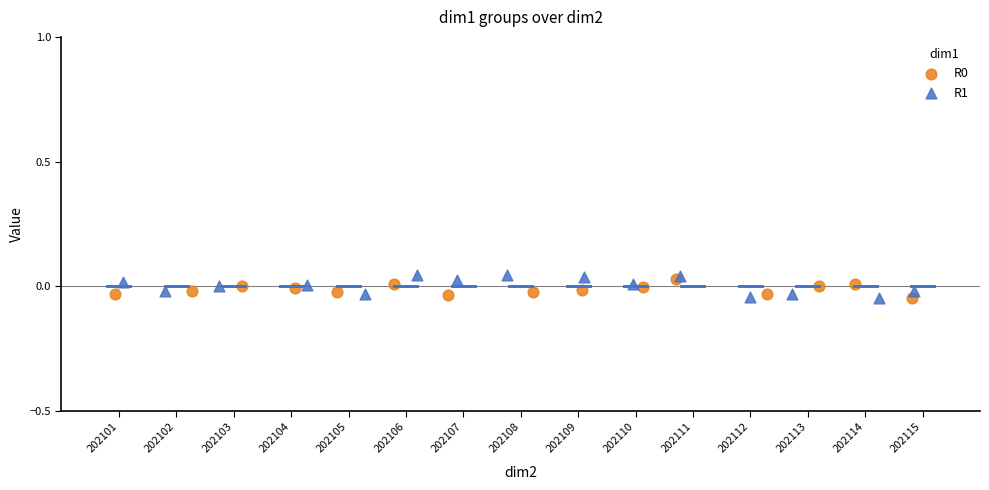

Which series has the widest spread of Y values?

R1